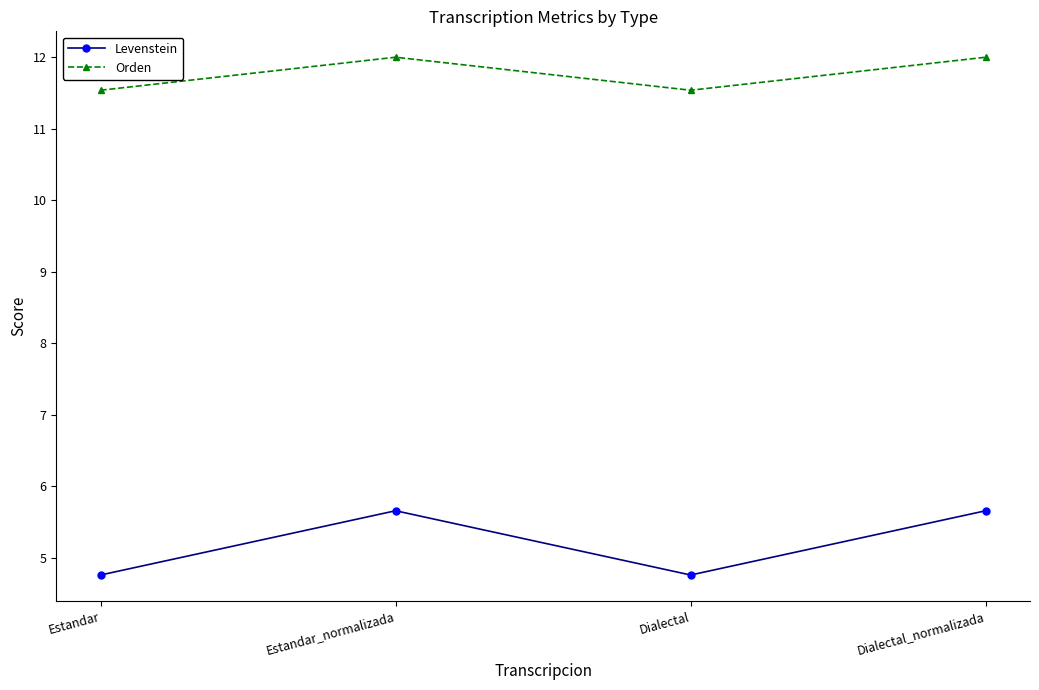

In Orden, how many points are lower than both neighbors (excluding endpoints)?

1